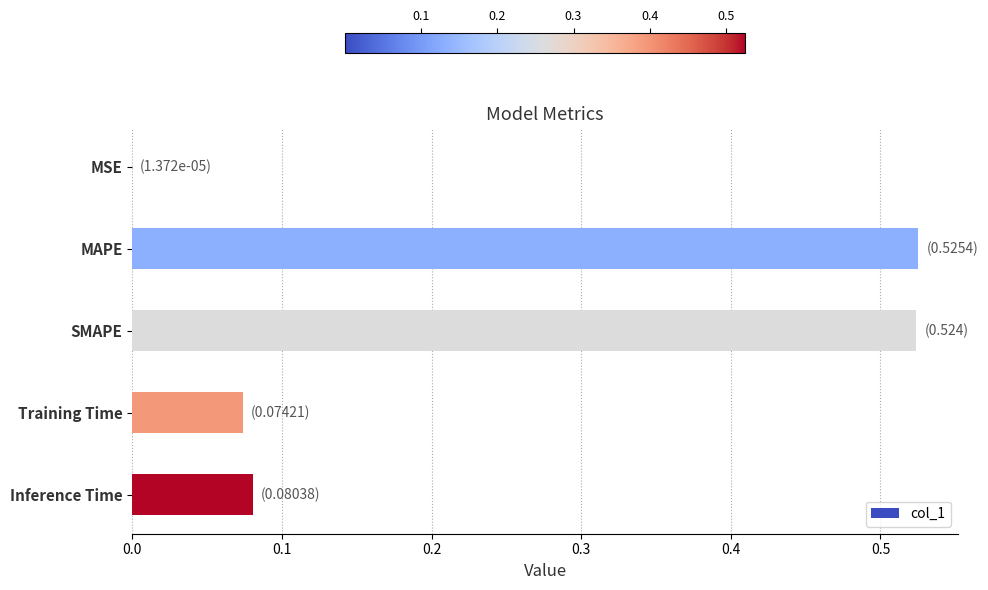

Which has a higher value, Inference Time or MAPE?

MAPE